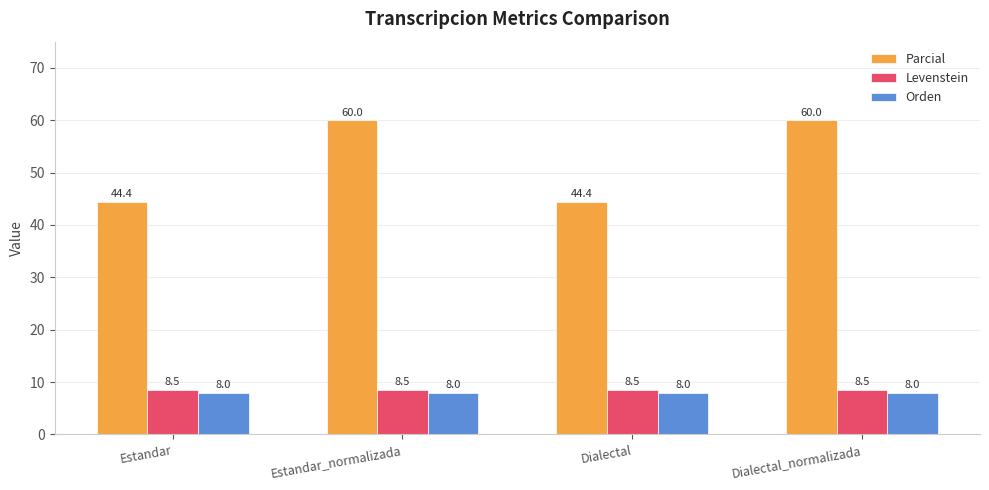

Reading left to right, transcribe all the data shown in this chart.

Parcial: Estandar=44.4	Estandar_normalizada=60.0	Dialectal=44.4	Dialectal_normalizada=60.0
Levenstein: Estandar=8.5	Estandar_normalizada=8.5	Dialectal=8.5	Dialectal_normalizada=8.5
Orden: Estandar=8.0	Estandar_normalizada=8.0	Dialectal=8.0	Dialectal_normalizada=8.0